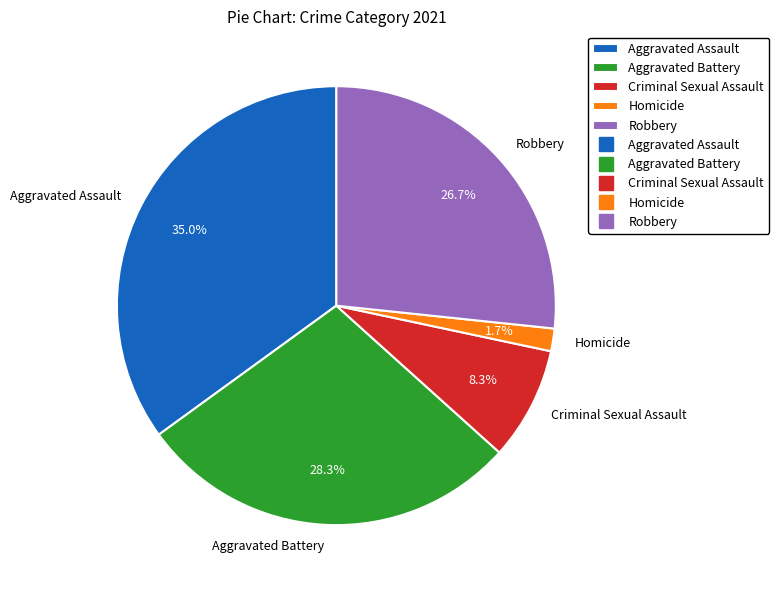

Between Homicide and Aggravated Assault, which is larger?

Aggravated Assault